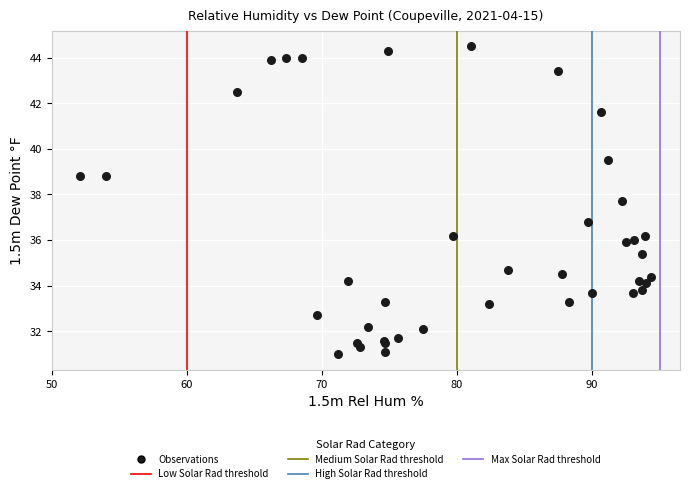

What Y value in the scatter plot is closest to 37?

36.8